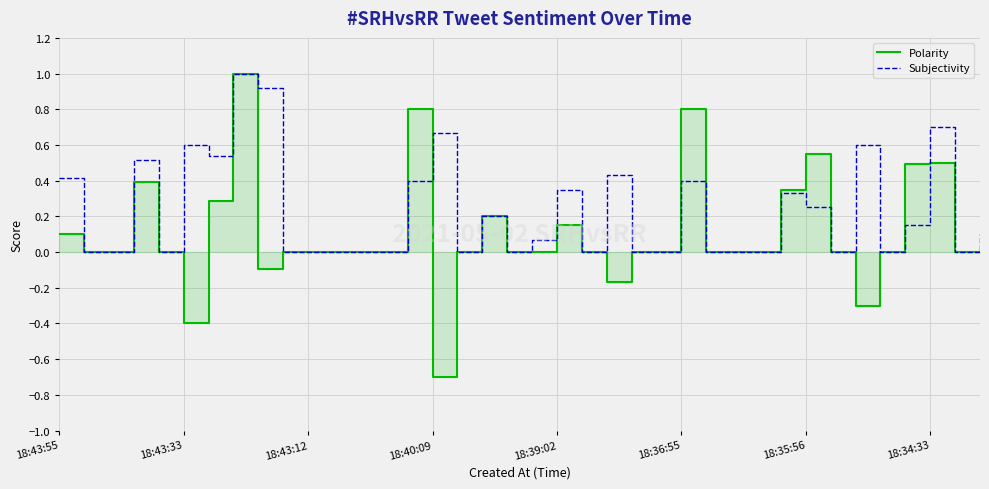

How many intersections are there between Polarity and Subjectivity?

2